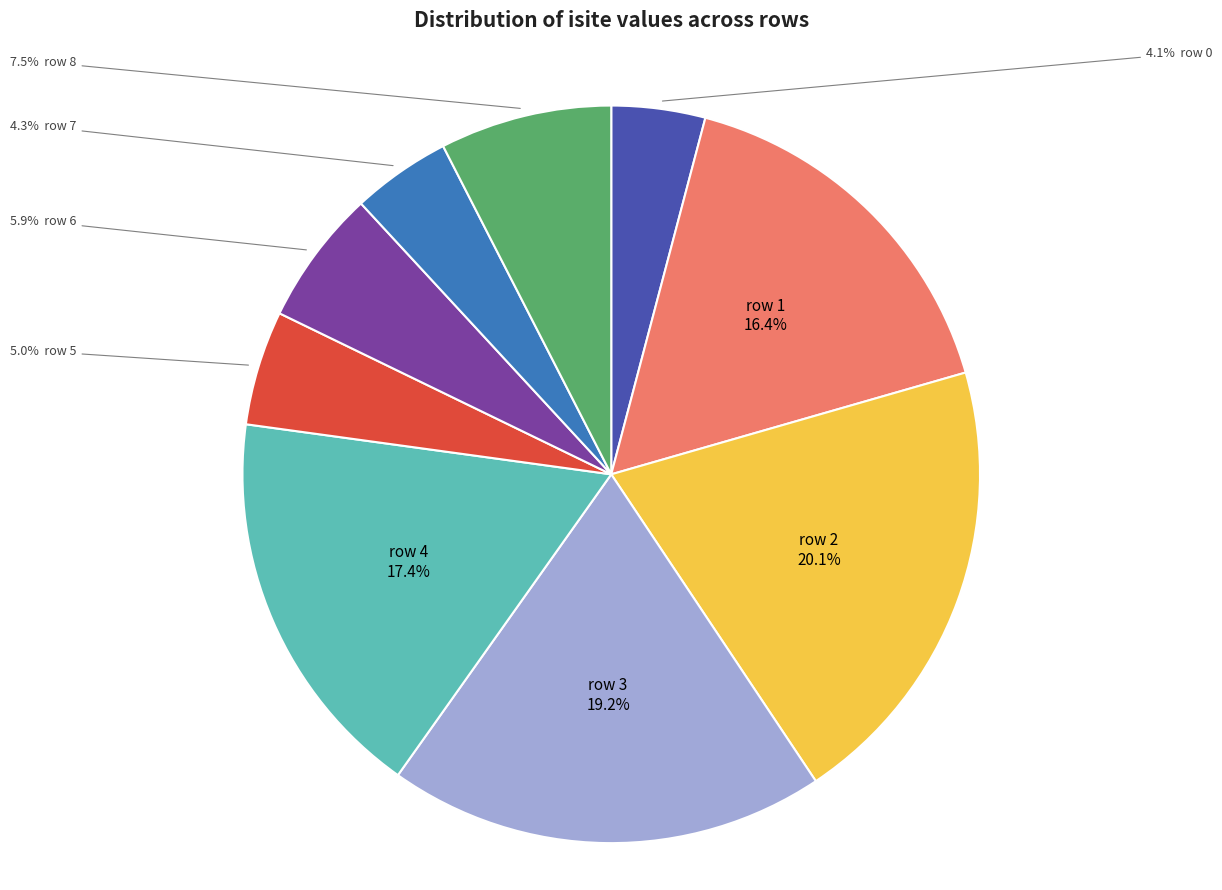

Is there a majority slice in this chart?

No